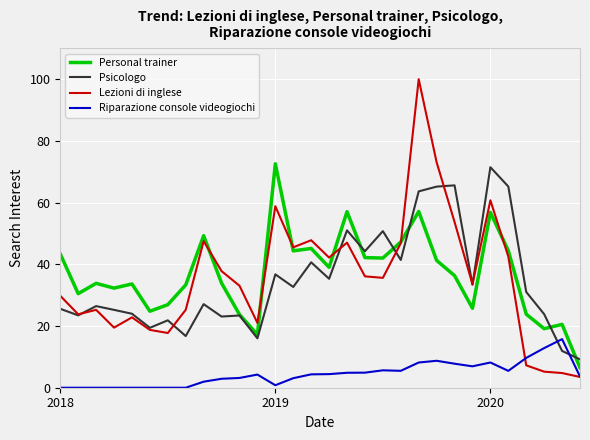

True or false: Personal trainer and Riparazione console videogiochi intersect in this chart.

False